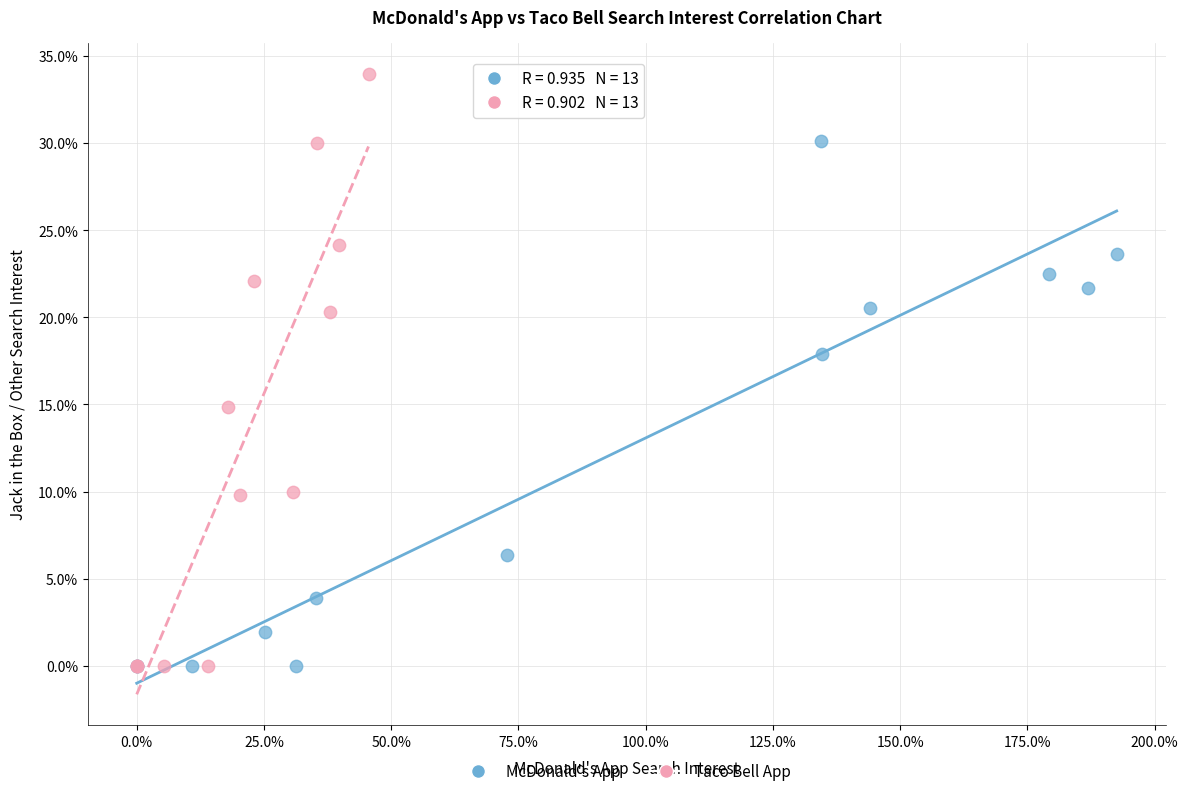

What are all the series names shown in the legend?

McDonald's App, Taco Bell App